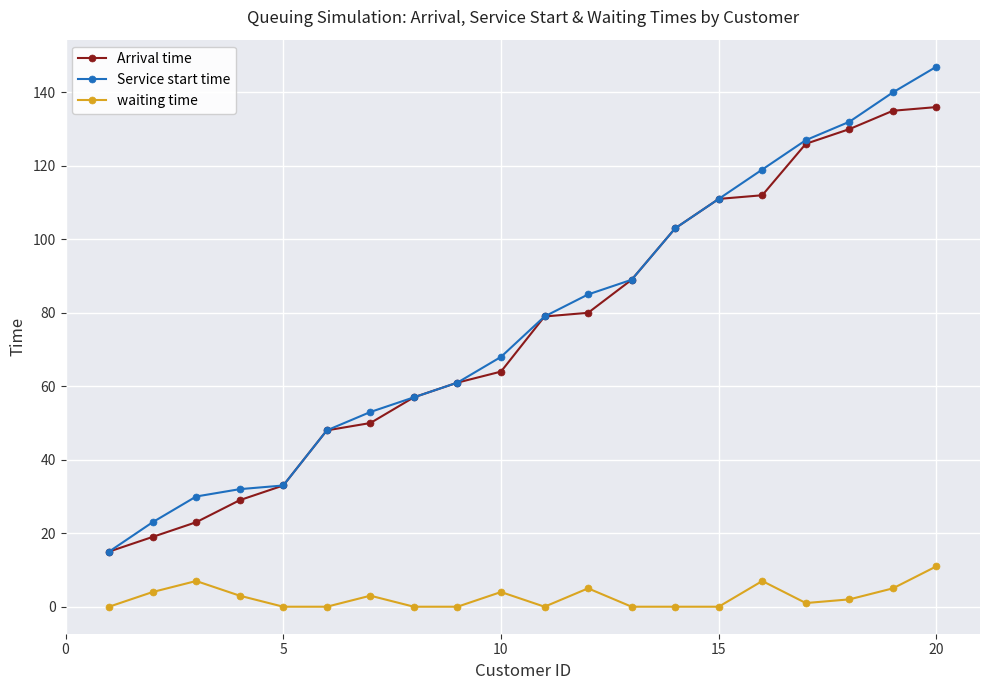

Is this an area chart (filled region under the line)?

No